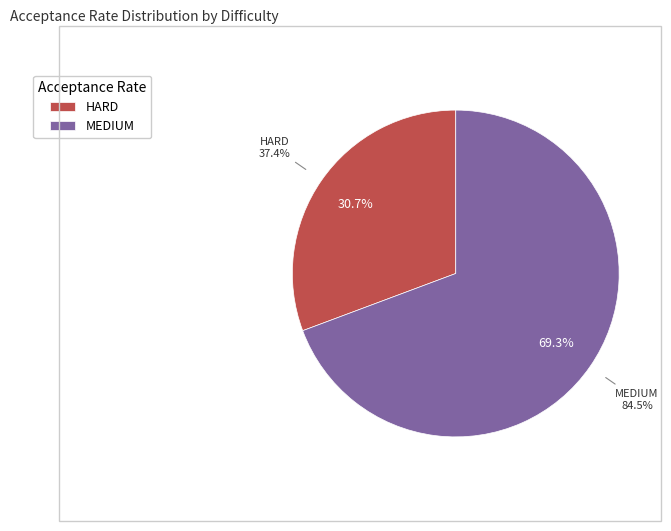

What is the smallest slice in the pie chart?

HARD